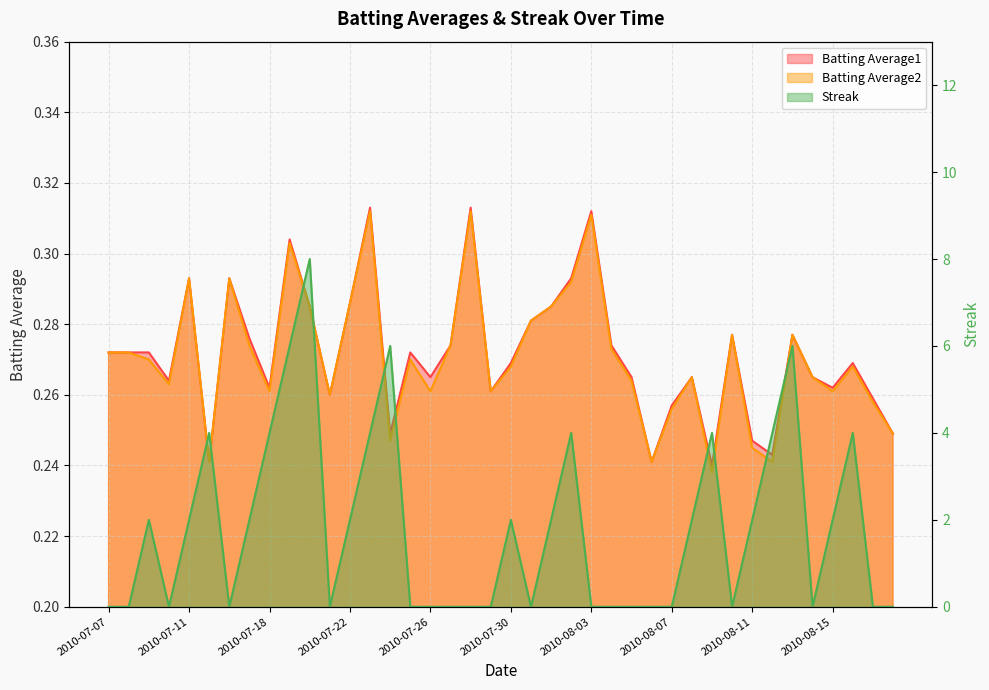

At which label is Batting Average2 closest to 0?

2010-08-09